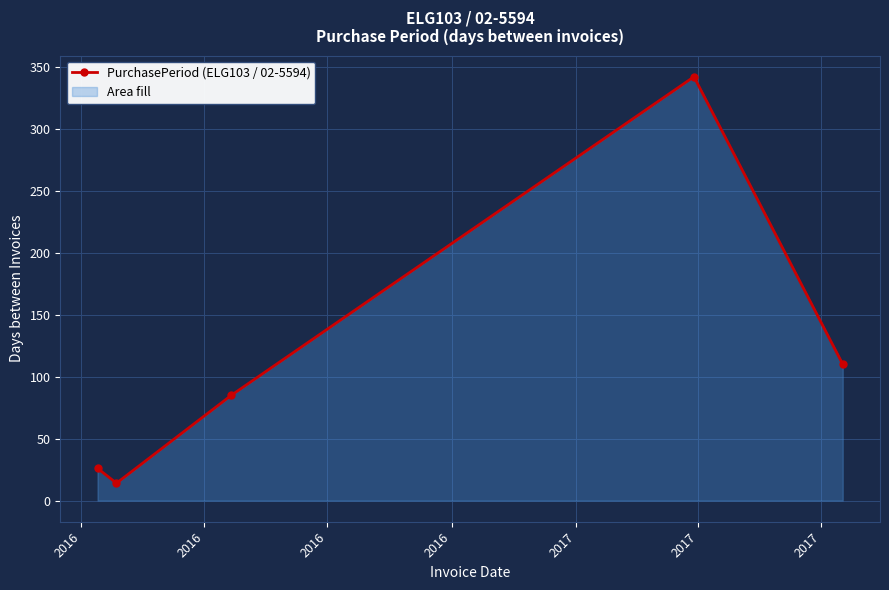

How many interior local peaks (higher than both neighbors) does the data have?

1